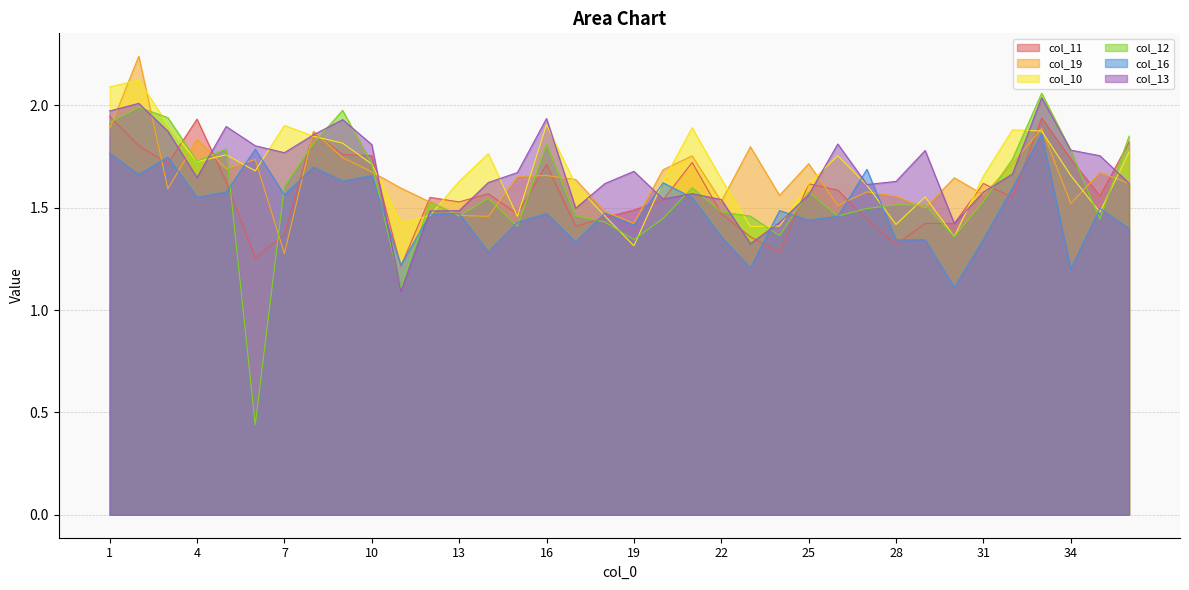

At which category does col_10 reach its first local valley?

4